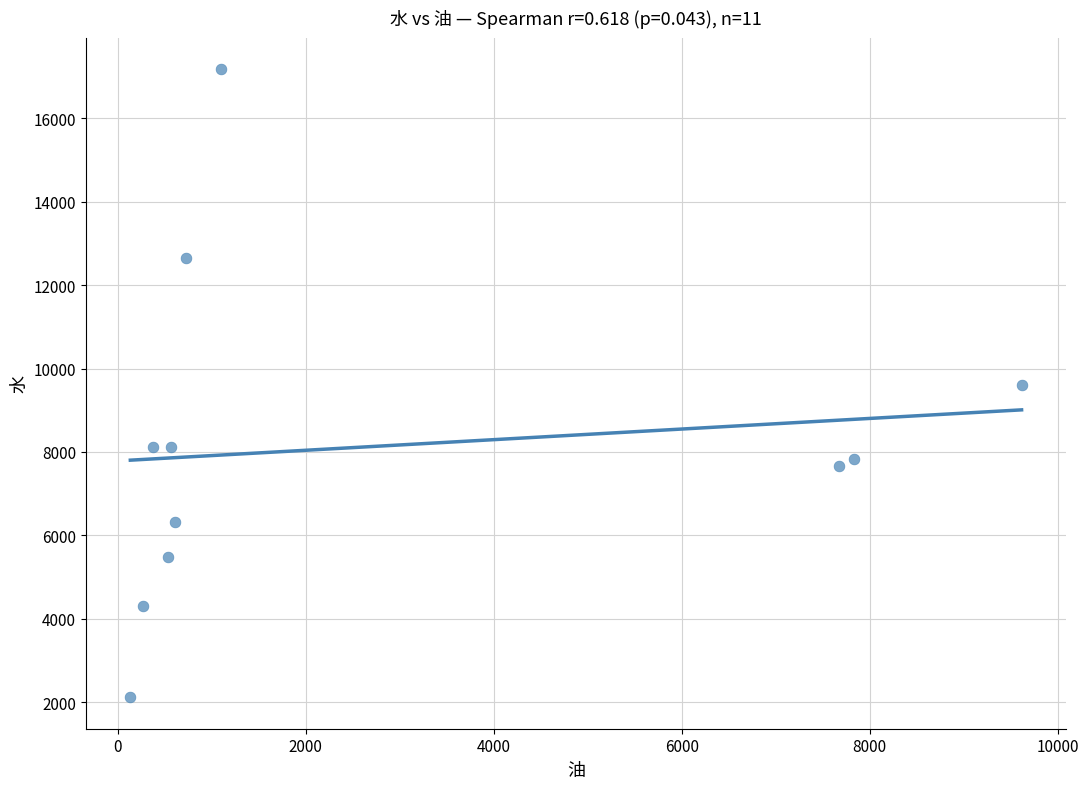

What is the range of Y values (max minus min)?

15062.8